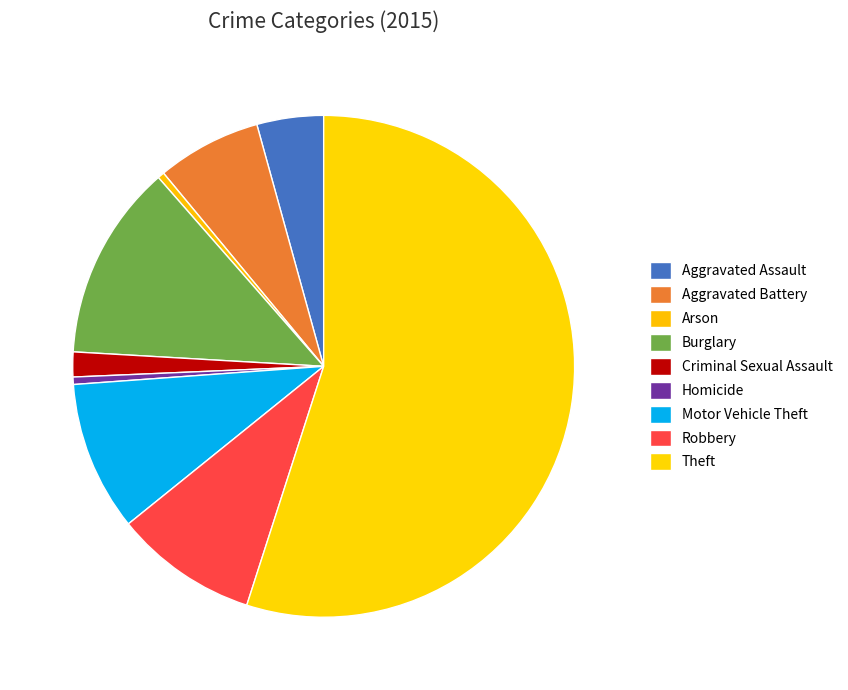

Approximately how many times larger is the value at Aggravated Battery compared to Criminal Sexual Assault?

4.2